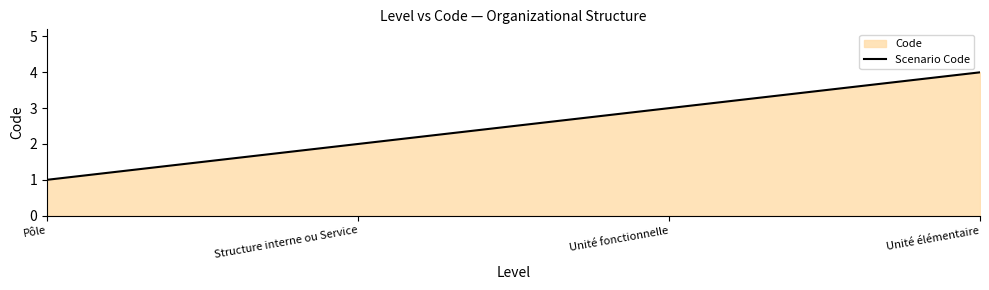

What is the average value?

2